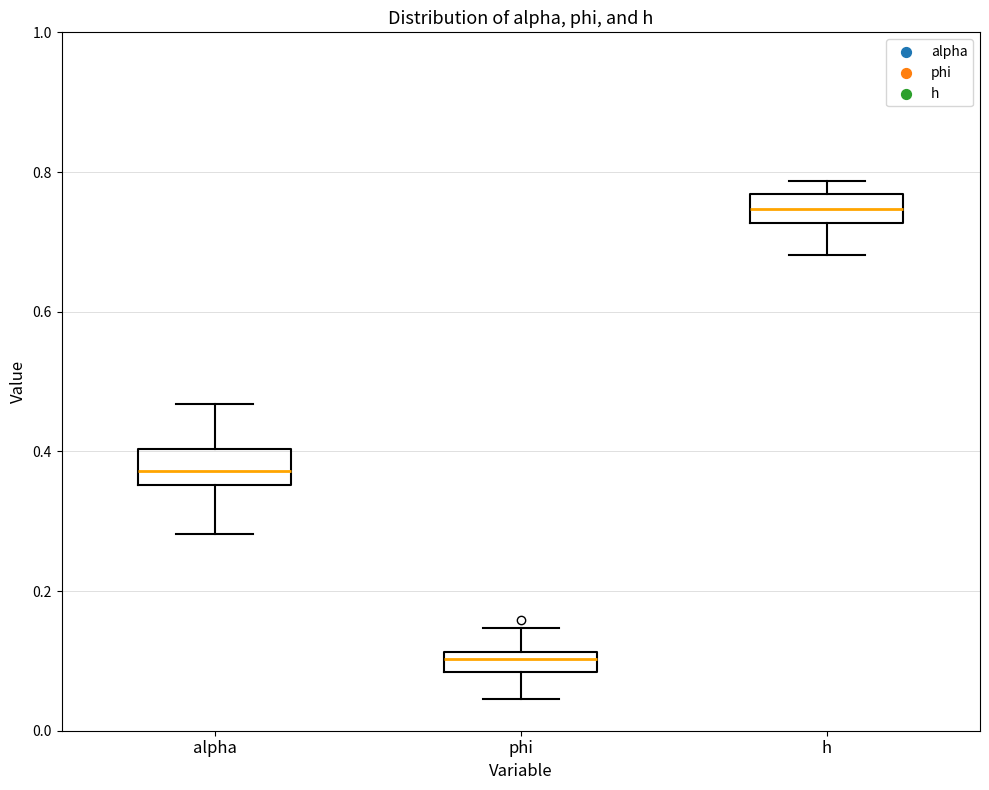

Where does the upper whisker of the box for phi end on the y-axis? The values are not printed on the chart, so give them approximately, as read against the axis.

0.14